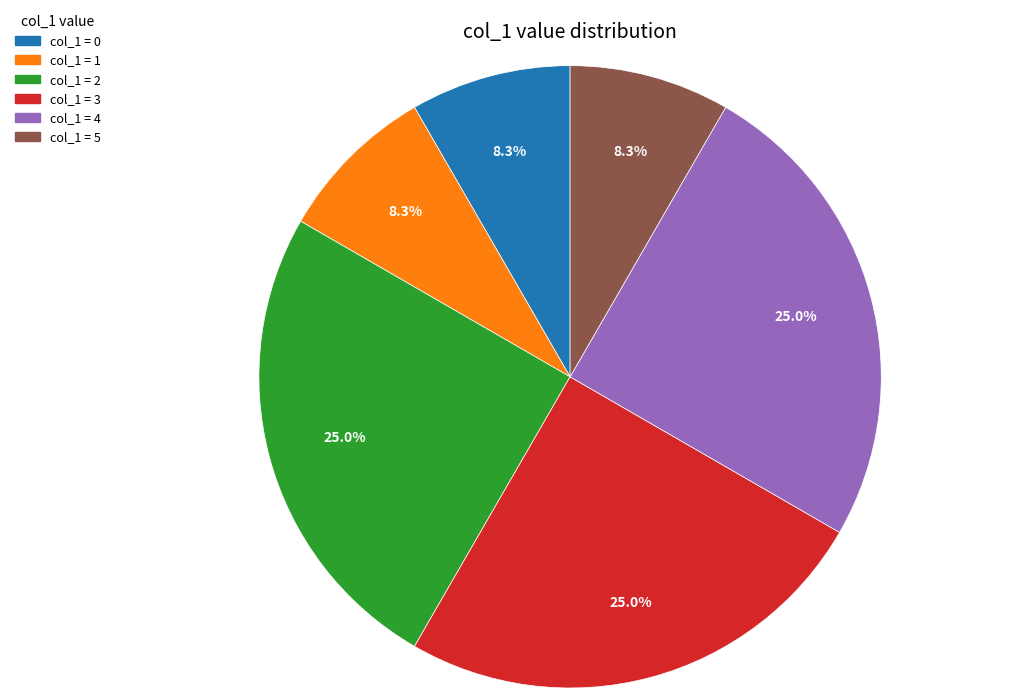

Is there a majority slice in this chart?

No